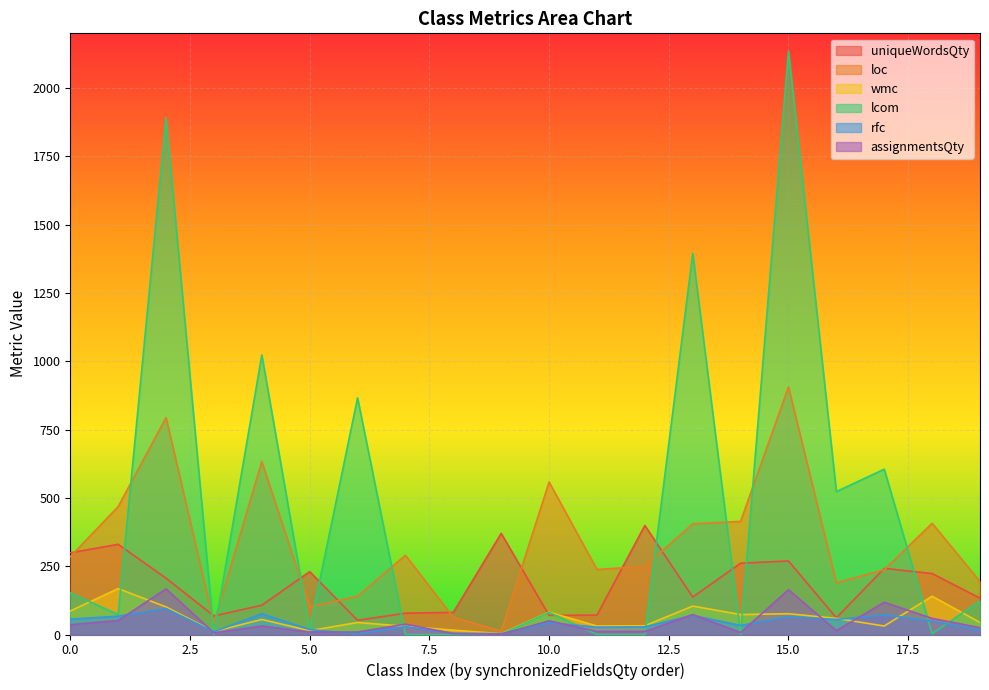

True or false: loc has more than 1 interior local peaks.

True